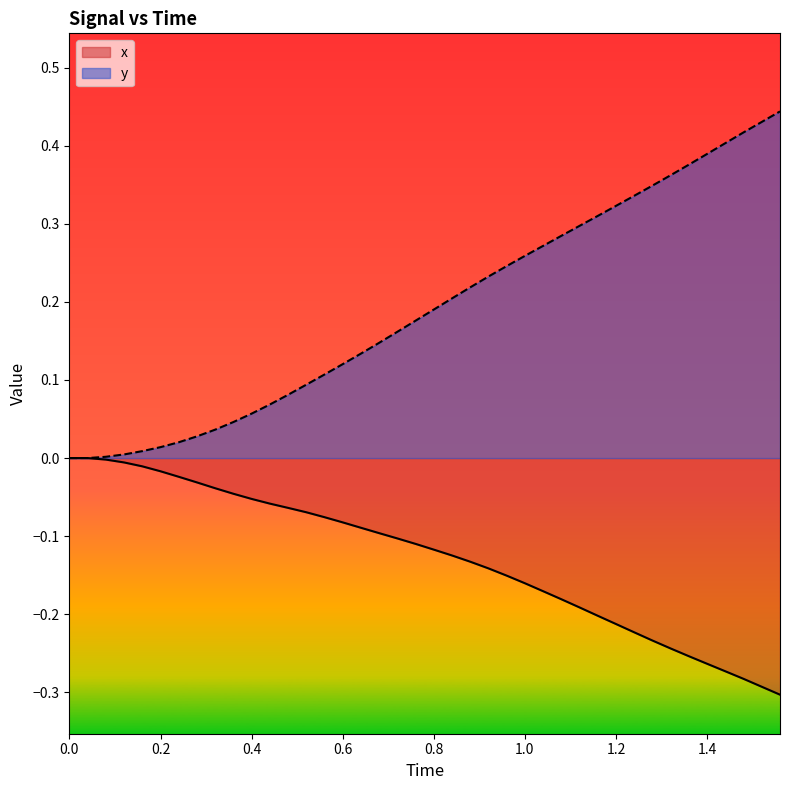

List the series in order of their peak value, lowest first.

x, y